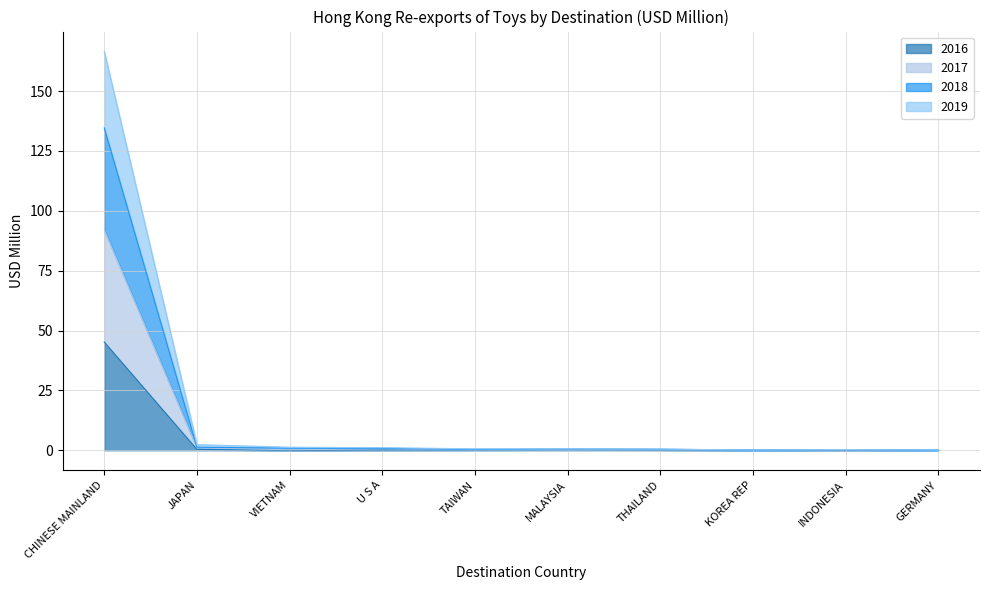

List the series in order of their overall mean, lowest first.

2016, 2017, 2018, 2019